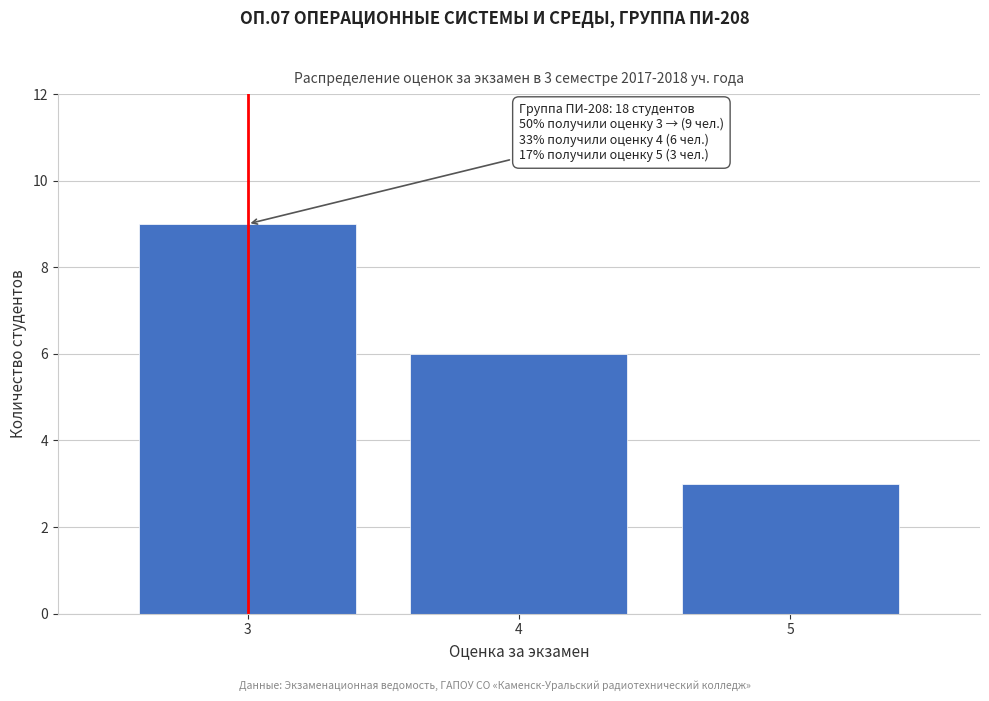

Reading right to left, list all the values displayed in this chart.

3	6	9